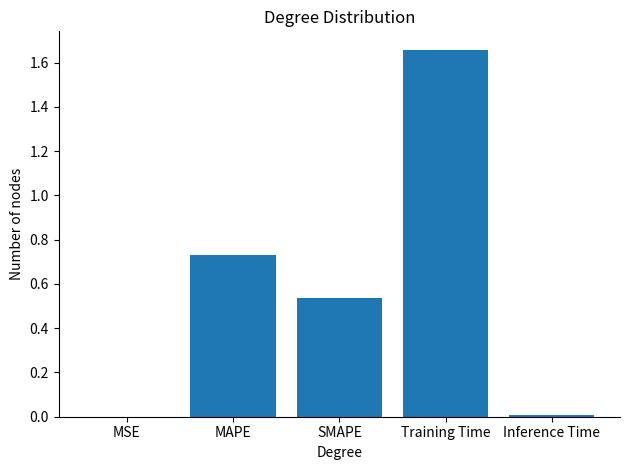

What is the average value?

0.6